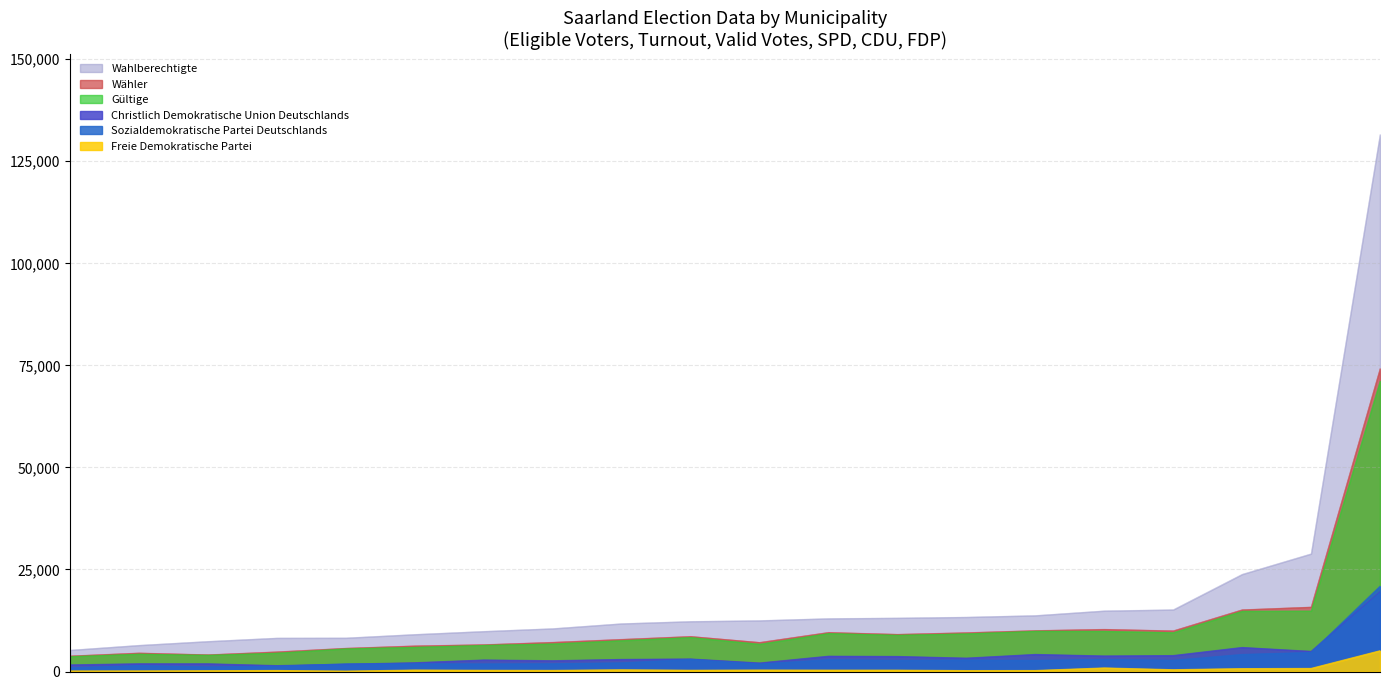

True or false: Sozialdemokratische Partei Deutschlands and Wähler intersect in this chart.

False